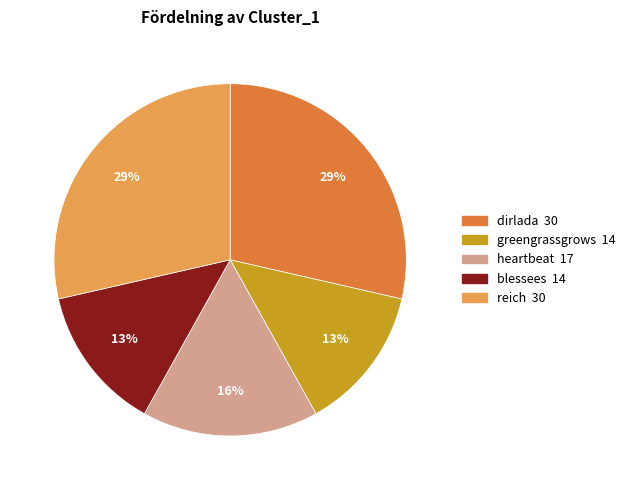

Do reich and greengrassgrows together represent more than half of the pie?

No